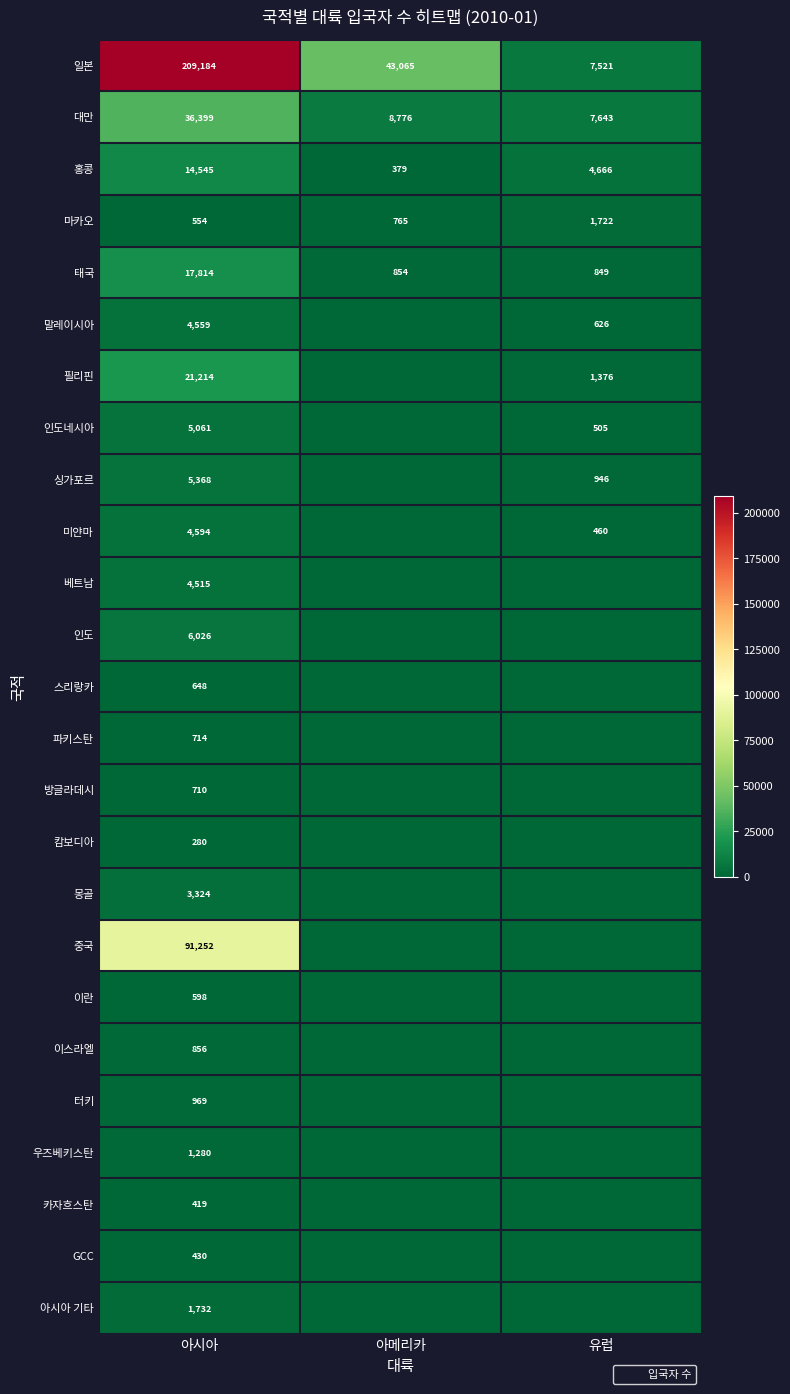

List the series in order of their peak value, highest first.

일본, 중국, 대만, 필리핀, 태국, 홍콩, 인도, 싱가포르, 인도네시아, 미얀마, 말레이시아, 베트남, 몽골, 아시아 기타, 마카오, 우즈베키스탄, 터키, 이스라엘, 파키스탄, 방글라데시, 스리랑카, 이란, GCC, 카자흐스탄, 캄보디아